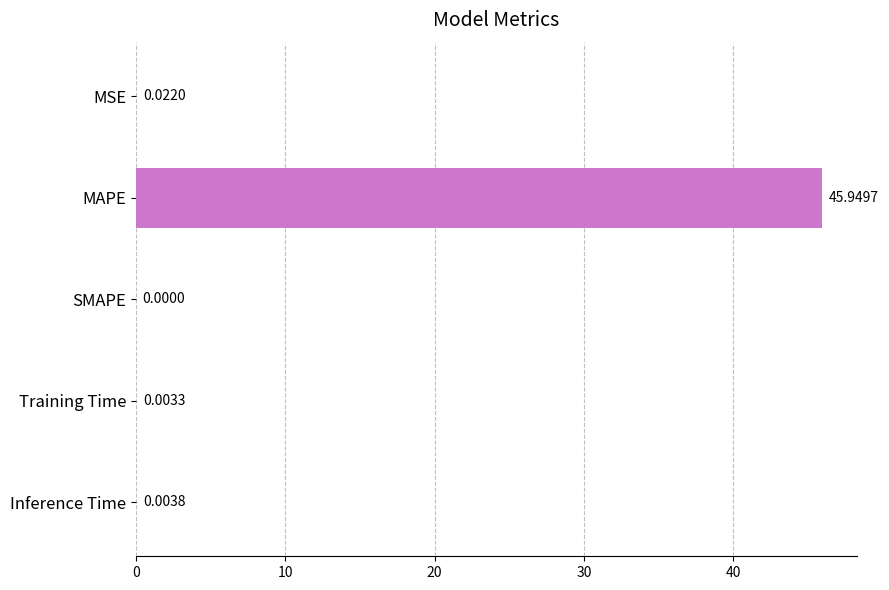

At which category does the chart reach its peak across all series?

MAPE